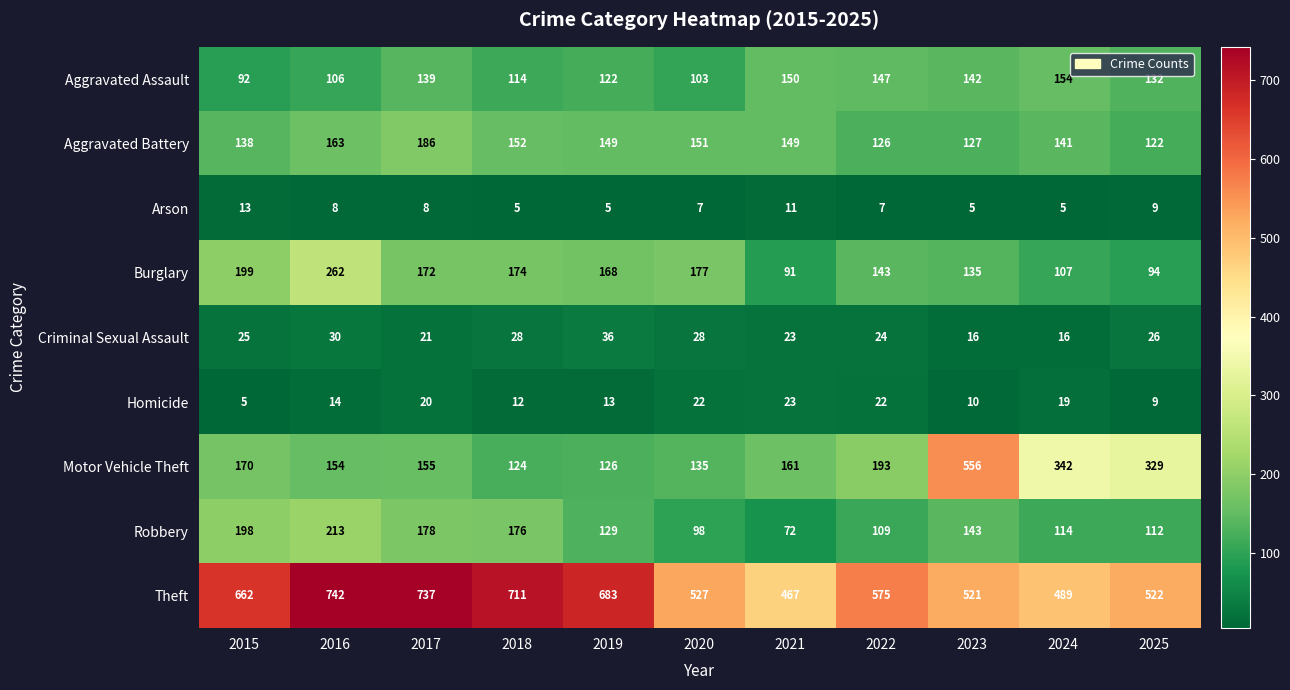

What value does the Theft series have at 2017, to the nearest 50?

750